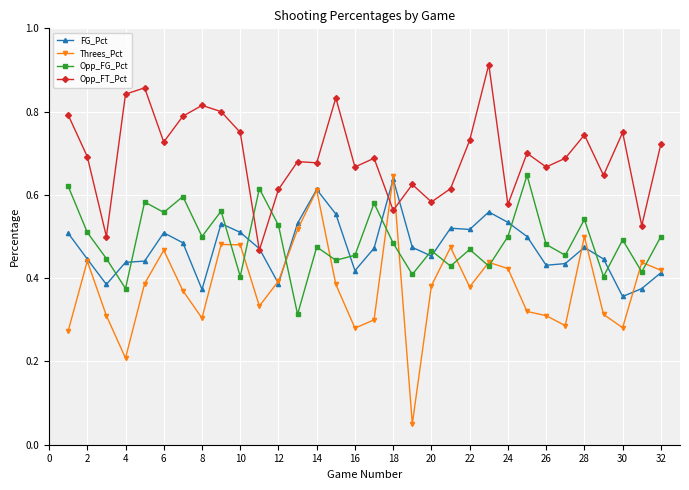

How many interior local valleys does the Opp_FG_Pct series have?

12